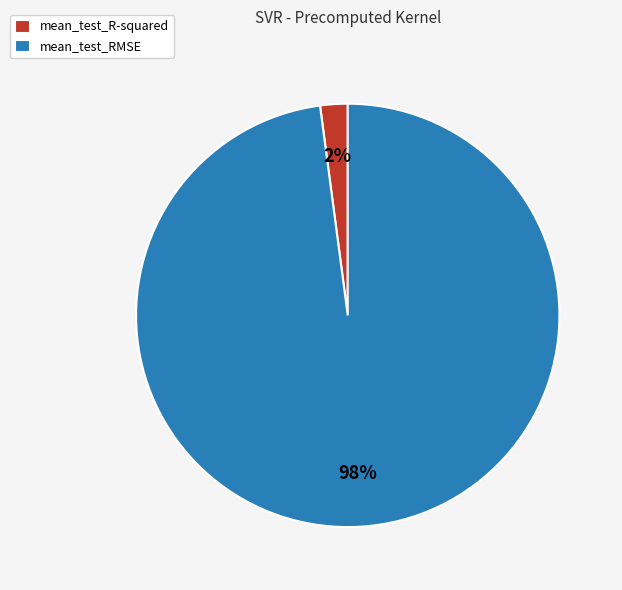

Combined, do mean_test_R-squared and mean_test_RMSE account for over 50%?

Yes